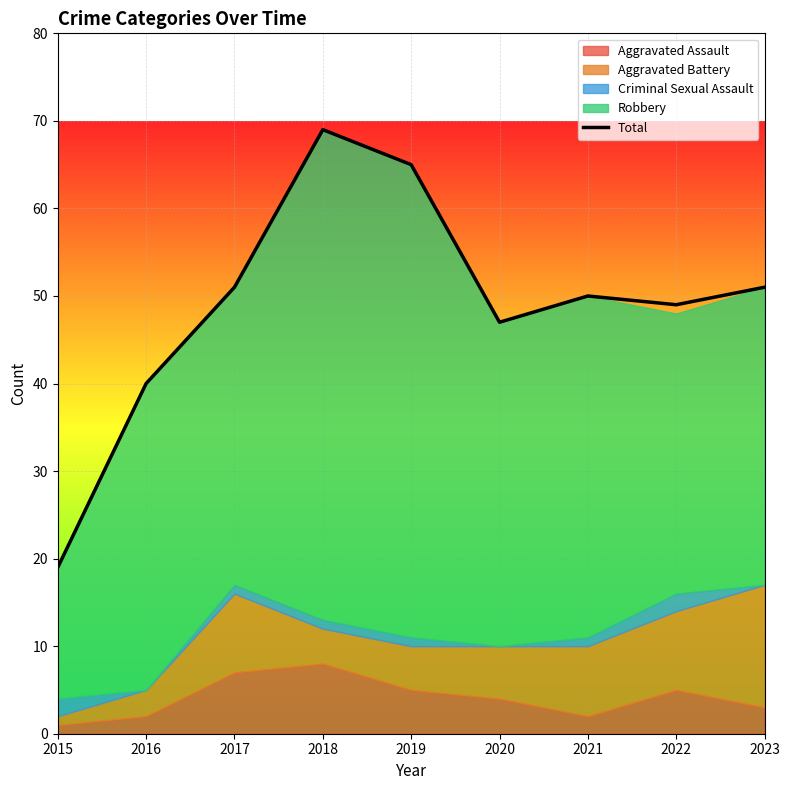

What is the sum of the values at 2019 and 2021?

115